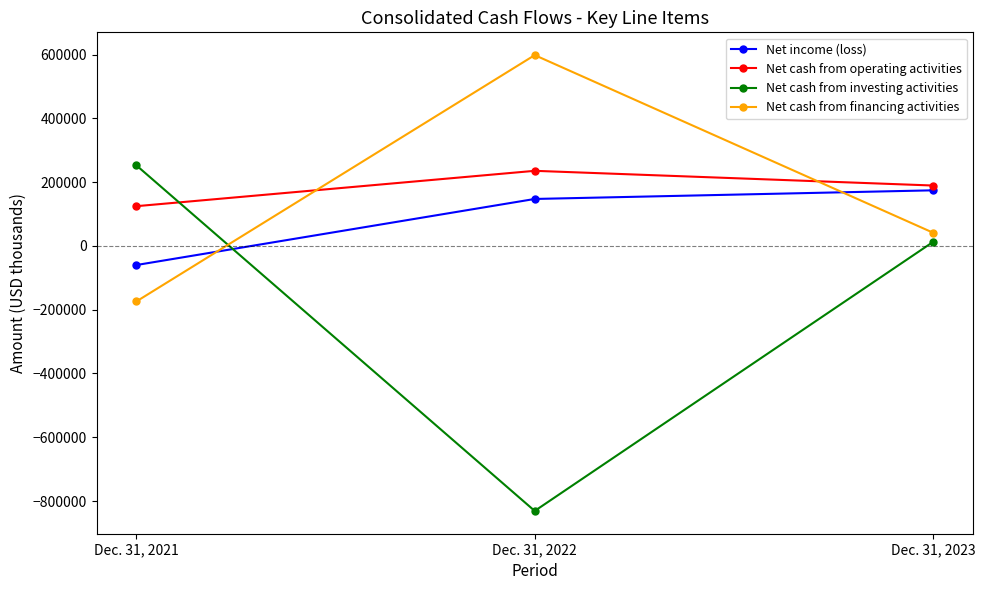

List the labels in order of Net cash from financing activities value, smallest first.

Dec. 31, 2021, Dec. 31, 2023, Dec. 31, 2022